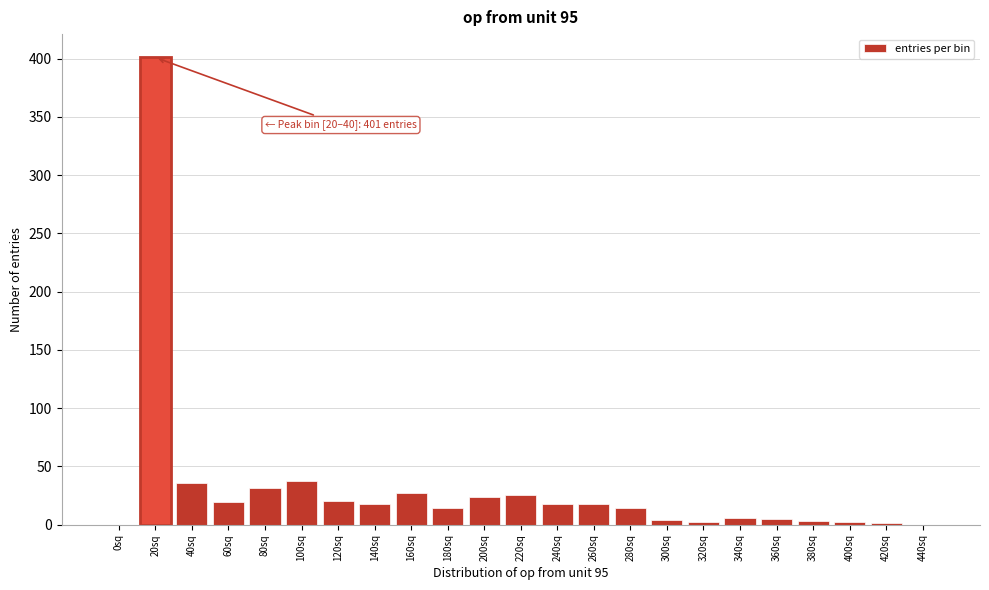

Is it true that the value at 100sq is 51?

False